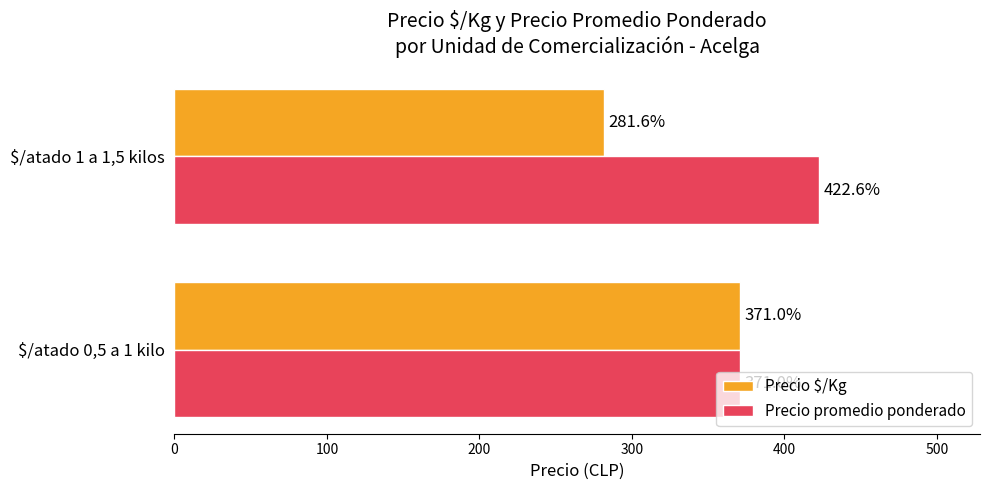

How many data points in Precio $/Kg are less than 371?

1